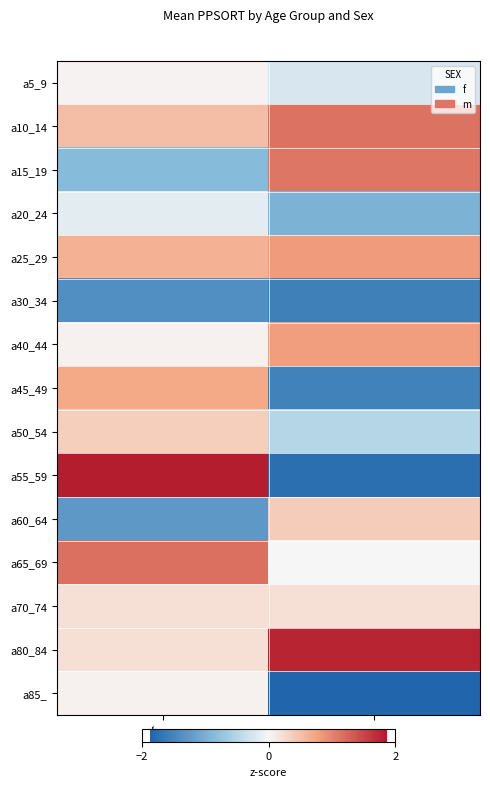

At which category is the sum across all series the highest?

f